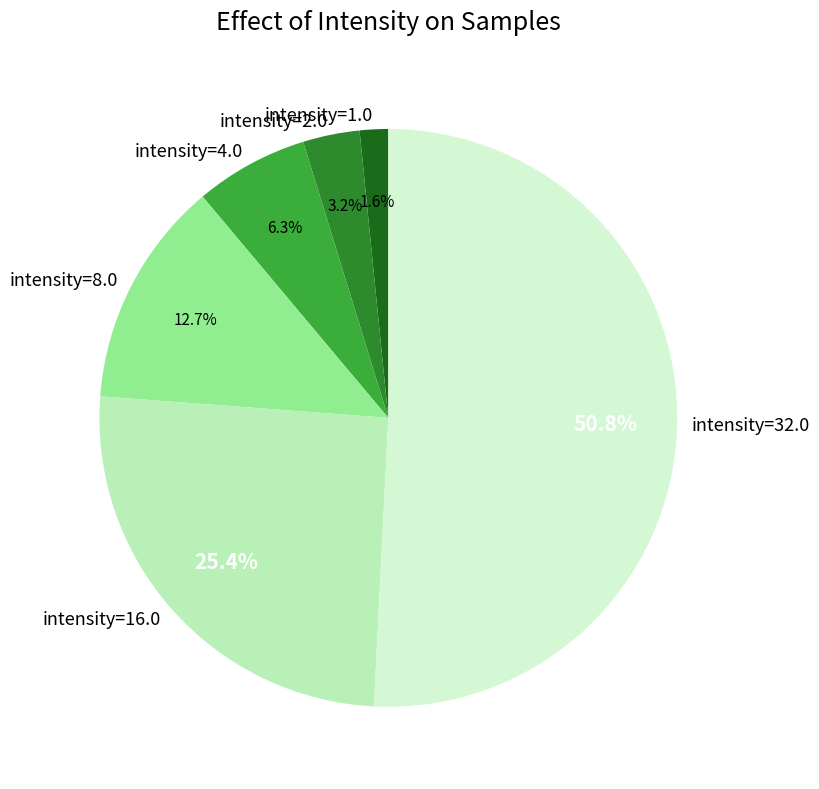

Count the number of slices in the pie.

6